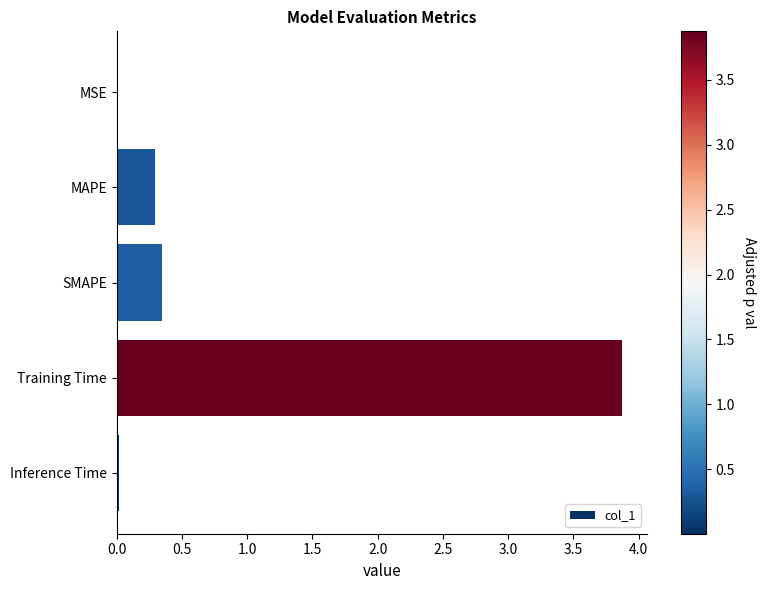

The chart shows a value of 0.0 at Inference Time. True or false?

True